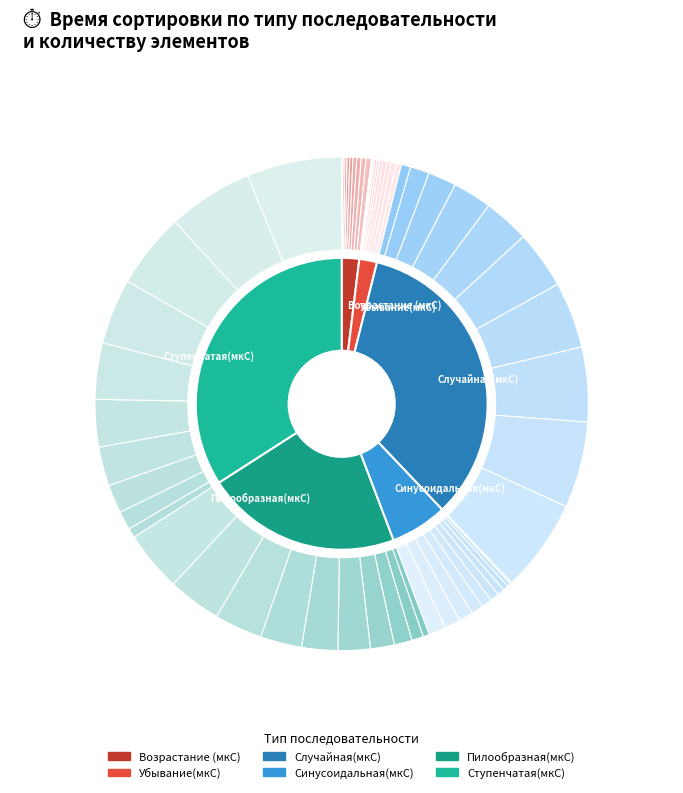

What portion of the pie excludes 500000?

98.2%